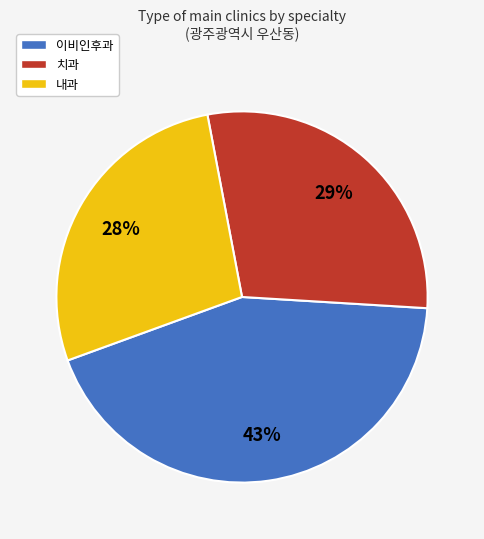

Which has a higher value, 내과 or 치과?

치과